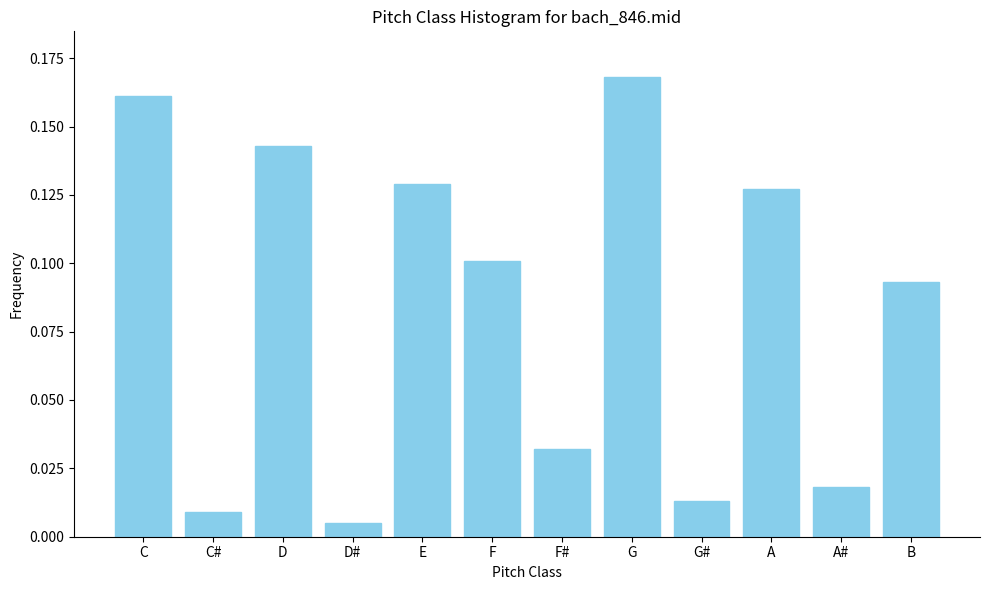

Which has a higher value, F or D#?

F